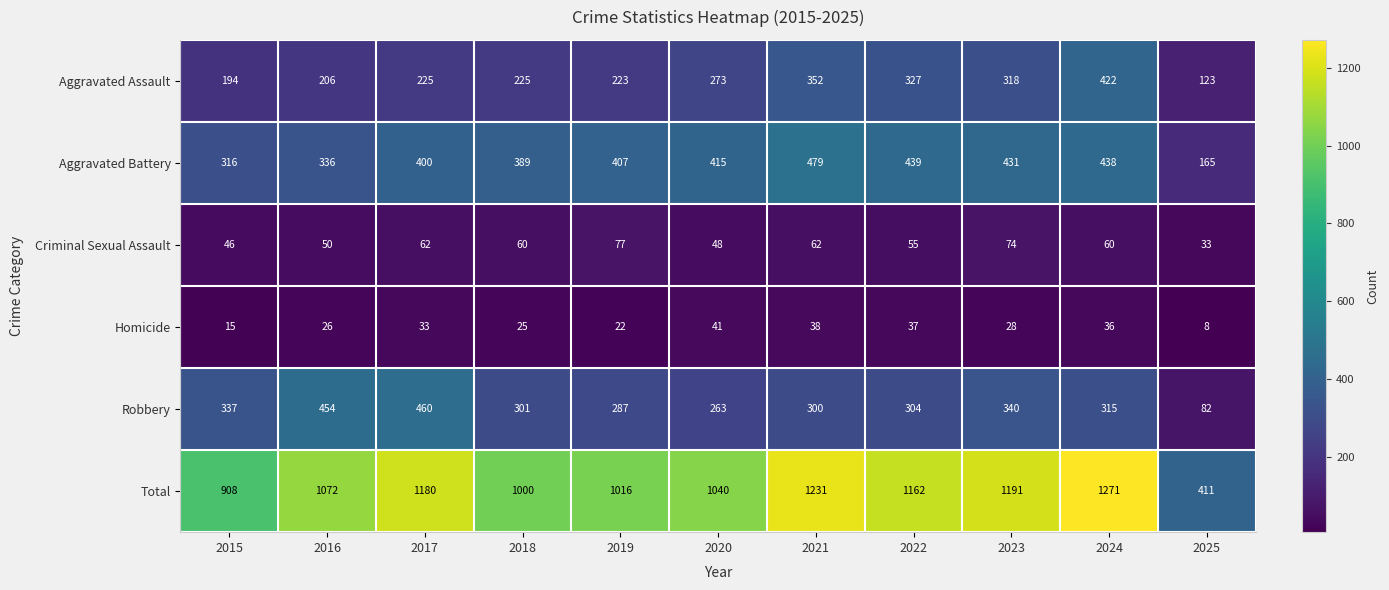

What is the approximate value of Robbery at 2020?

263